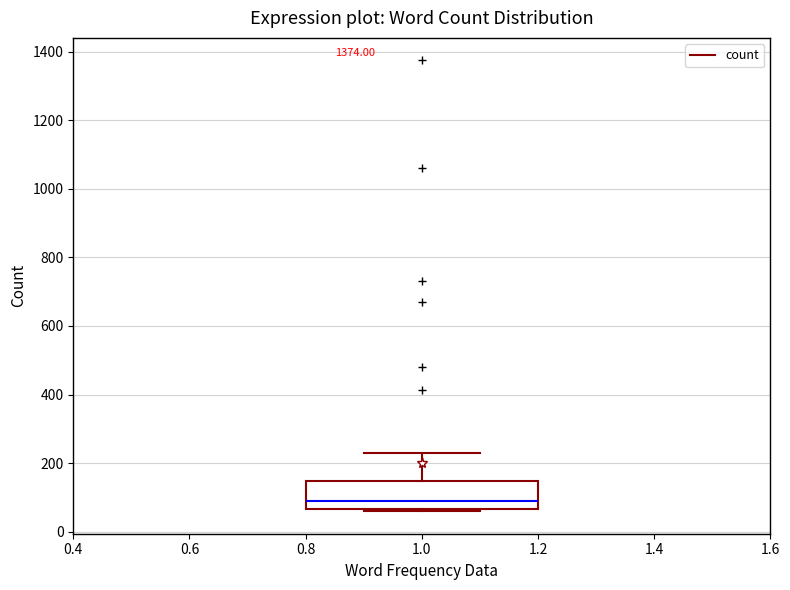

Read this box plot against the y-axis: the position of the median line, the range covered by the box, and the ends of both whiskers. The values are not printed on the chart, so give them approximately, as read against the axis.

median 80, box 60 to 140, whiskers 60 (just below the box's lower edge) to 240